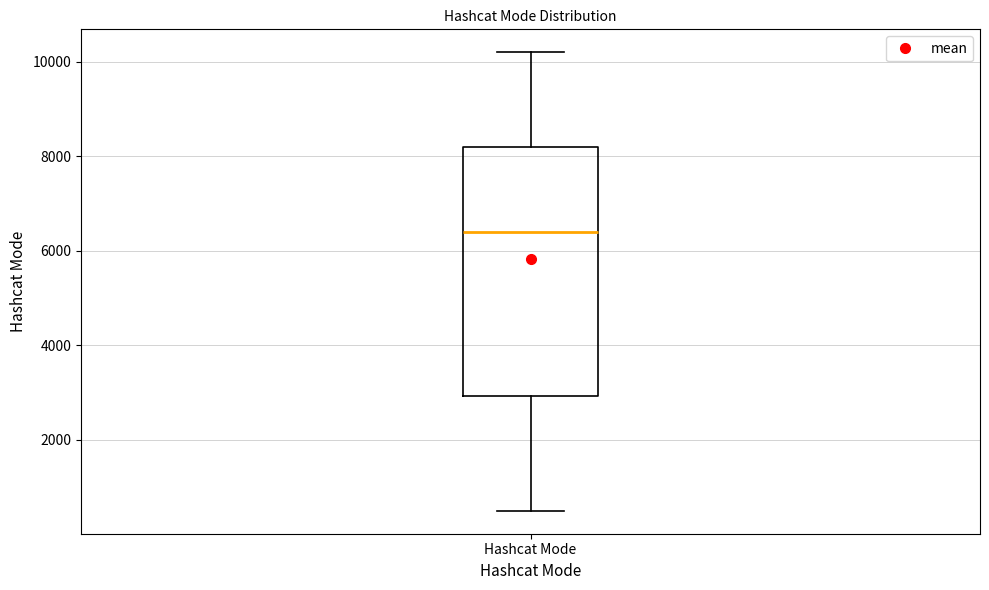

Where does the median line of the box for Hashcat Mode sit on the y-axis? The values are not printed on the chart, so give them approximately, as read against the axis.

6400